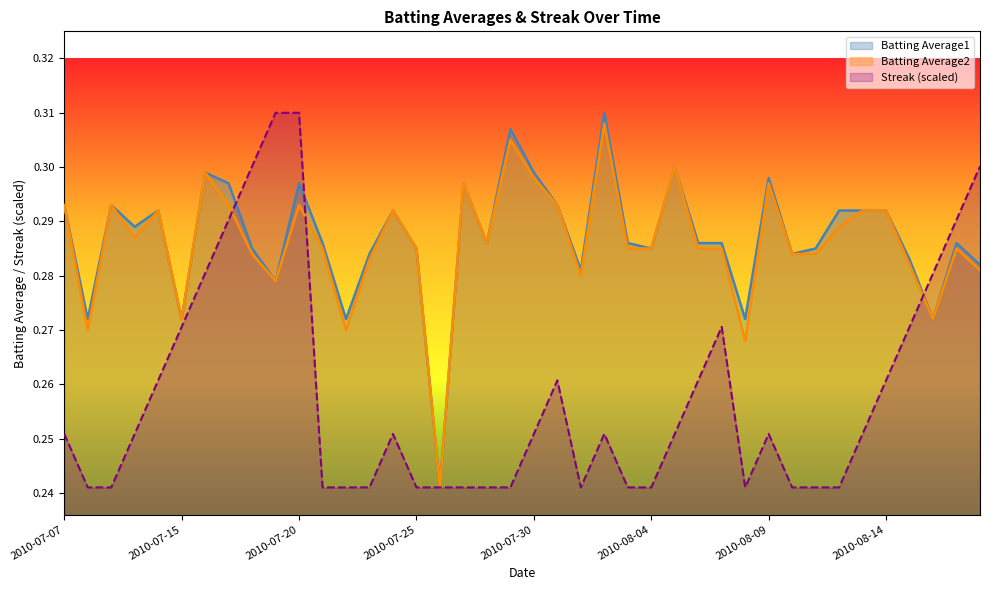

At which label does Batting Average1 reach its minimum?

2010-07-26